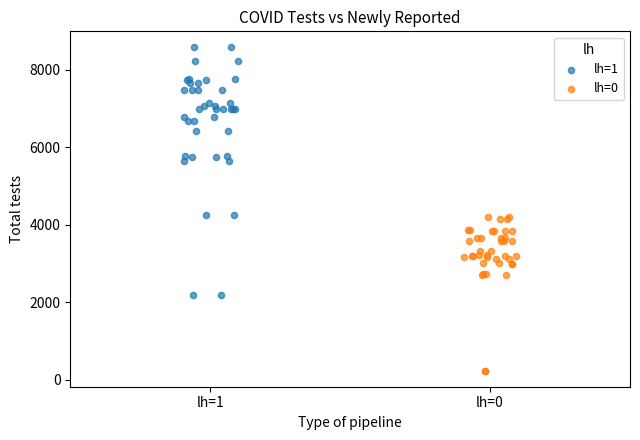

Which series has the widest spread of Y values?

lh=1